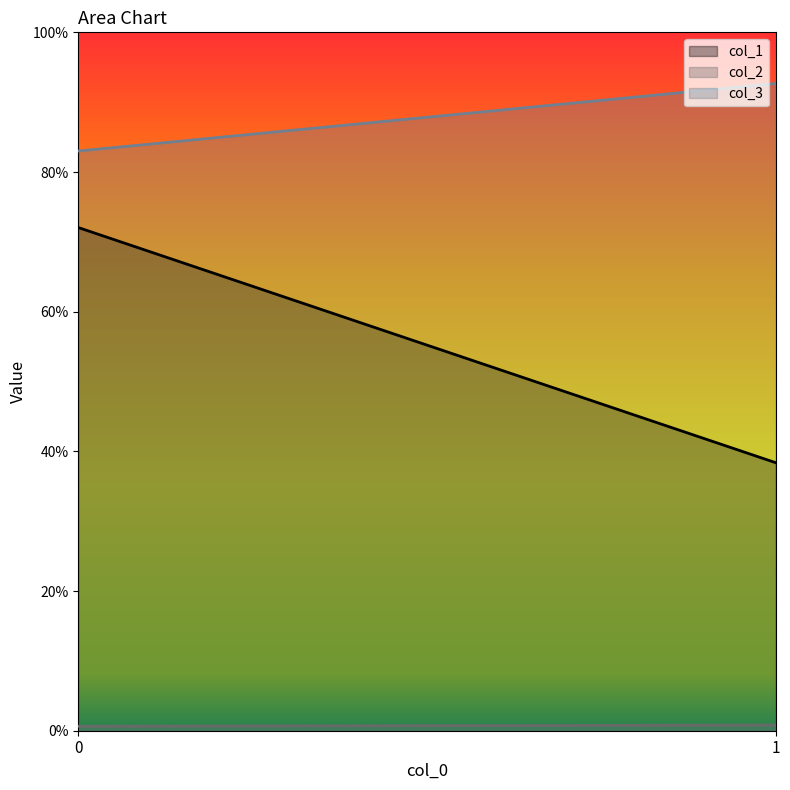

The value of col_1 at 0 is 1.0. True or false?

False